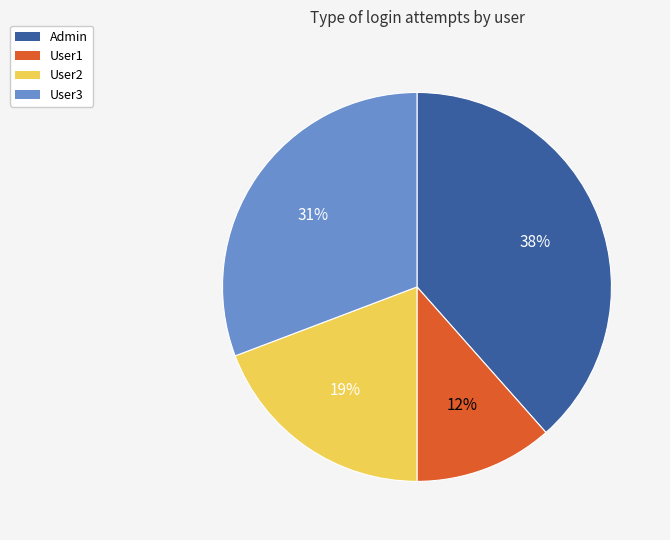

How many slices are in this pie chart?

4